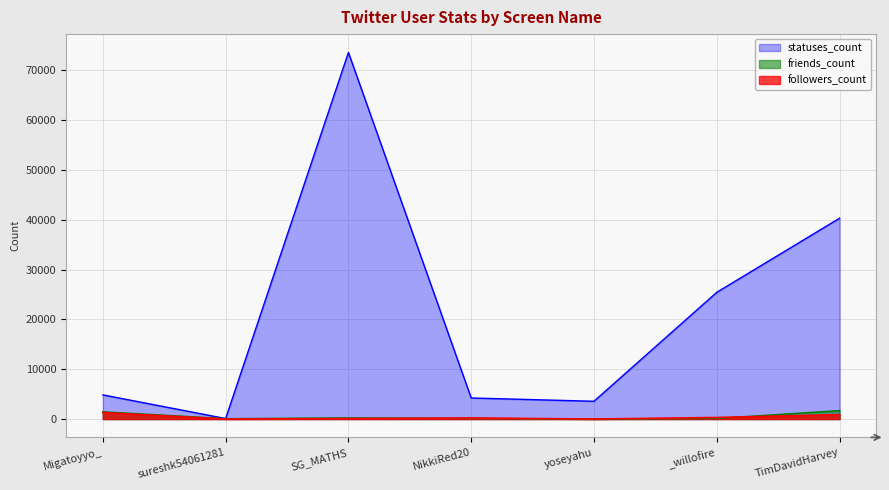

Rank the categories by followers_count value from highest to lowest.

Migatoyyo_, TimDavidHarvey, _willofire, NikkiRed20, SG_MATHS, sureshk54061281, yoseyahu